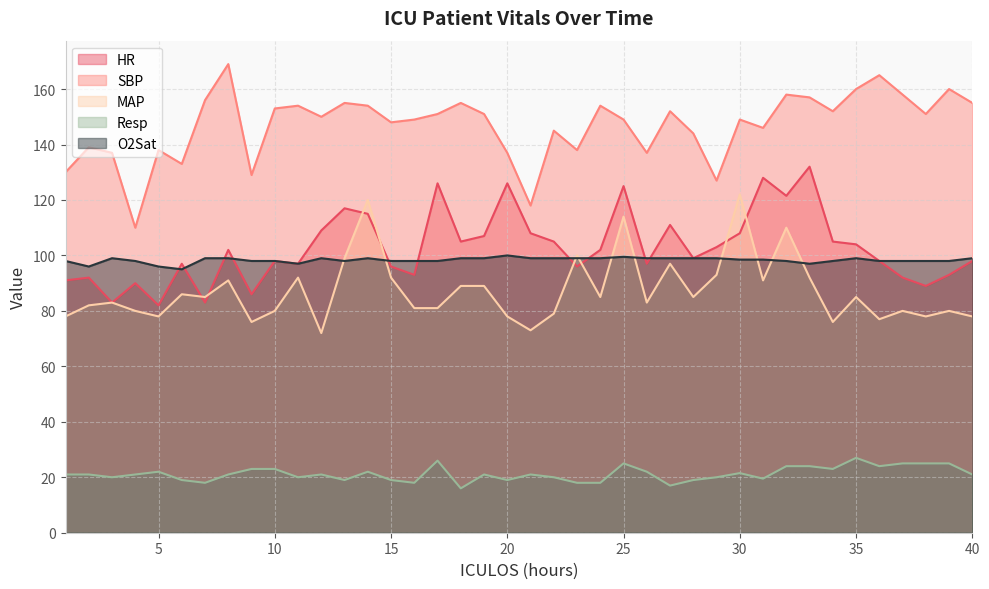

Reading left to right, what are all the values shown in this chart?

HR: 91.0	92.0	83.0	90.0	82.0	97.0	83.0	102.0	86.0	98.0	97.0	109.0	117.0	115.0	96.0	93.0	126.0	105.0	107.0	126.0	108.0	105.0	96.0	102.0	125.0	97.0	111.0	99.0	103.0	108.0	128.0	121.5	132.0	105.0	104.0	98.0	92.0	89.0	93.0	98.0
SBP: 130.0	139.0	137.0	110.0	138.0	133.0	156.0	169.0	129.0	153.0	154.0	150.0	155.0	154.0	148.0	149.0	151.0	155.0	151.0	137.0	118.0	145.0	138.0	154.0	149.0	137.0	152.0	144.0	127.0	149.0	146.0	158.0	157.0	152.0	160.0	165.0	158.0	151.0	160.0	155.0
MAP: 78.0	82.0	83.0	80.0	78.0	86.0	85.0	91.0	76.0	80.0	92.0	72.0	99.0	120.0	92.0	81.0	81.0	89.0	89.0	78.0	73.0	79.0	100.0	85.0	114.0	83.0	97.0	85.0	93.0	122.0	91.0	110.0	92.0	76.0	85.0	77.0	80.0	78.0	80.0	78.0
Resp: 21.0	21.0	20.0	21.0	22.0	19.0	18.0	21.0	23.0	23.0	20.0	21.0	19.0	22.0	19.0	18.0	26.0	16.0	21.0	19.0	21.0	20.0	18.0	18.0	25.0	22.0	17.0	19.0	20.0	21.5	19.5	24.0	24.0	23.0	27.0	24.0	25.0	25.0	25.0	21.0
O2Sat: 98.0	96.0	99.0	98.0	96.0	95.0	99.0	99.0	98.0	98.0	97.0	99.0	98.0	99.0	98.0	98.0	98.0	99.0	99.0	100.0	99.0	99.0	99.0	99.0	99.5	99.0	99.0	99.0	99.0	98.5	98.5	98.0	97.0	98.0	99.0	98.0	98.0	98.0	98.0	99.0